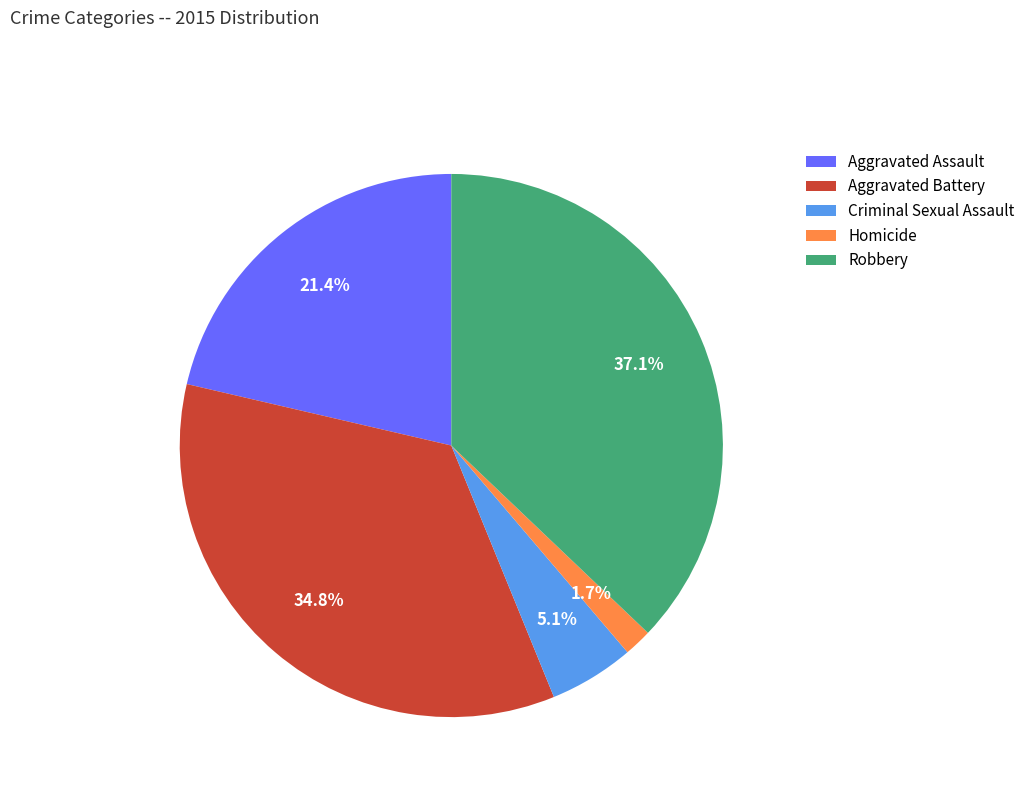

To the nearest percent, what is the difference between the Homicide and Aggravated Assault slice percentages?

20%